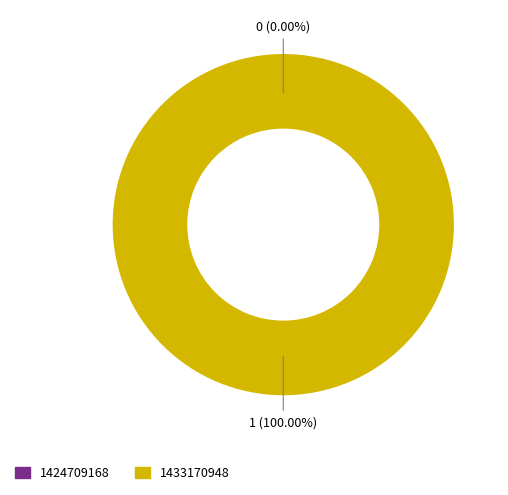

What percentage is the 1433170948 slice, to the nearest percent?

100%